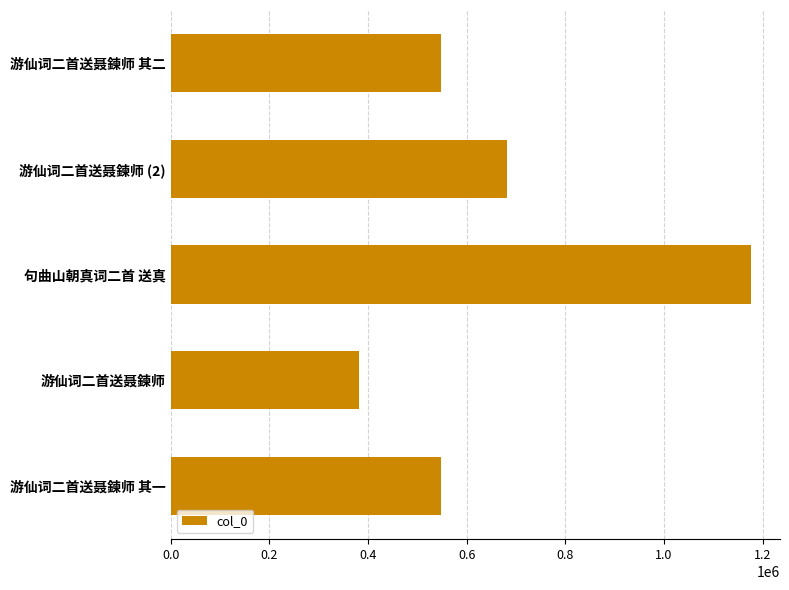

Which category has the lowest value across all series?

游仙词二首送聂鍊师